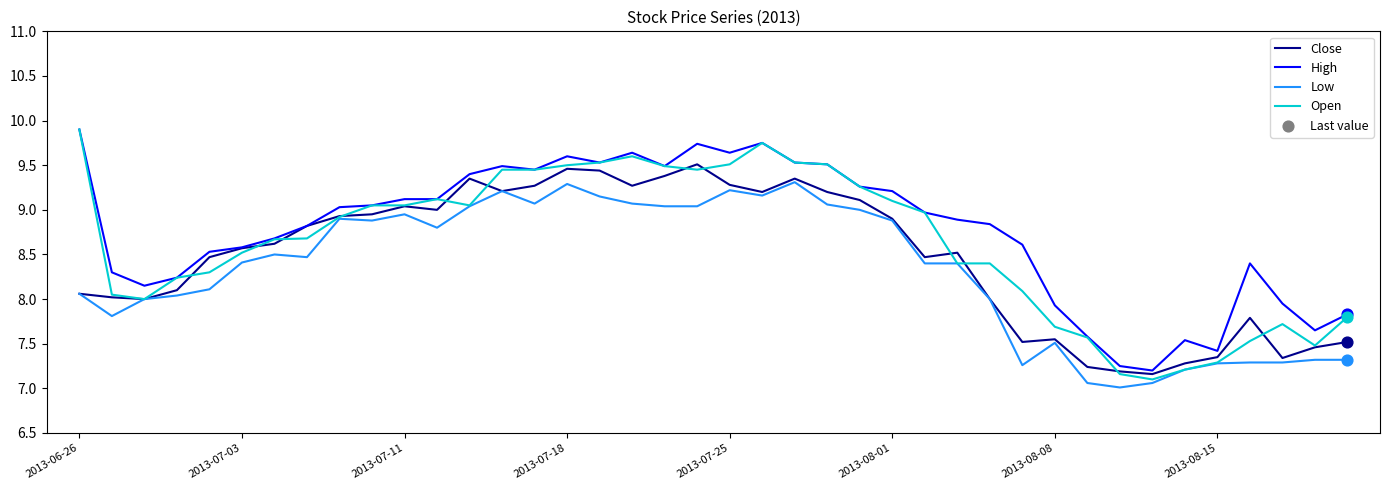

True or false: Low and High cross at least once.

False